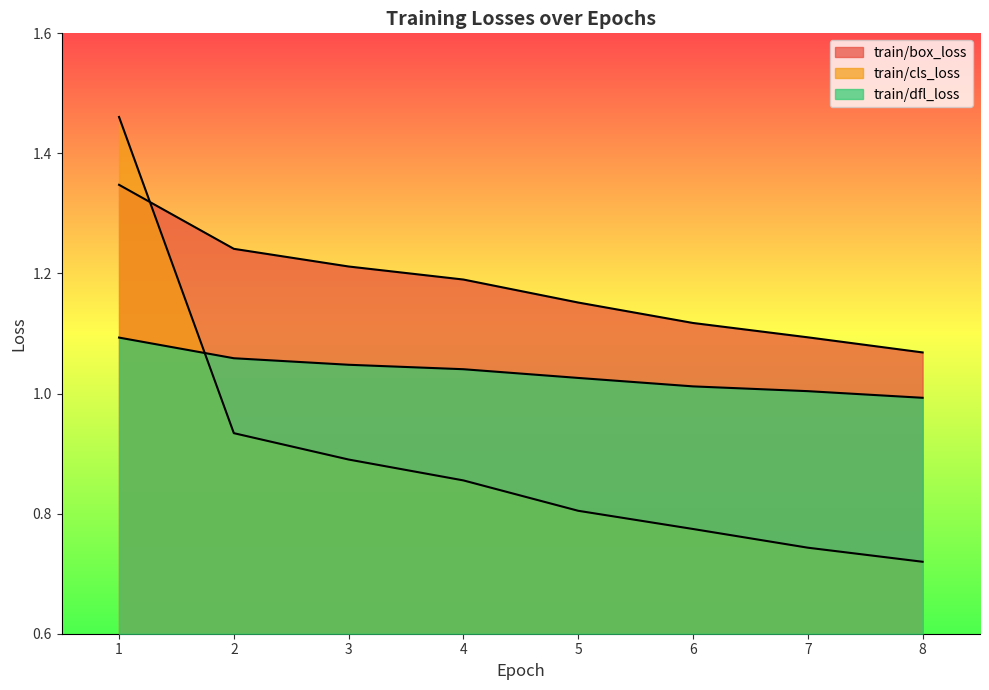

At which label is train/dfl_loss closest to 1?

7